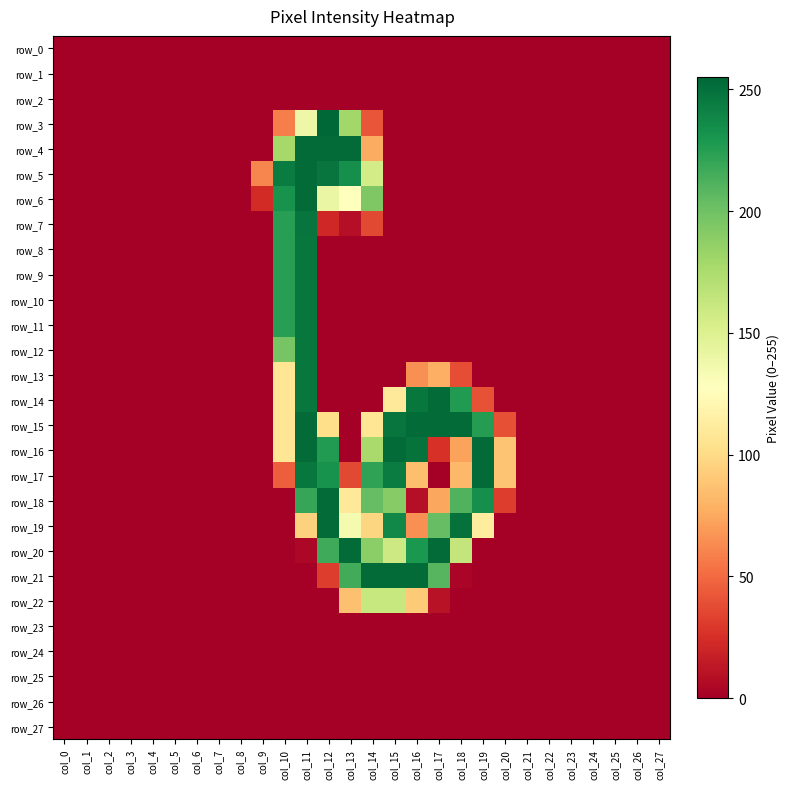

Reading left to right, what are all the values shown in this chart?

row_0: 0	0	0	0	0	0	0	0	0	0	0	0	0	0	0	0	0	0	0	0	0	0	0	0	0	0	0	0
row_1: 0	0	0	0	0	0	0	0	0	0	0	0	0	0	0	0	0	0	0	0	0	0	0	0	0	0	0	0
row_2: 0	0	0	0	0	0	0	0	0	0	0	0	0	0	0	0	0	0	0	0	0	0	0	0	0	0	0	0
row_3: 0	0	0	0	0	0	0	0	0	0	58	139	255	180	41	0	0	0	0	0	0	0	0	0	0	0	0	0
row_4: 0	0	0	0	0	0	0	0	0	0	178	253	253	253	76	0	0	0	0	0	0	0	0	0	0	0	0	0
row_5: 0	0	0	0	0	0	0	0	0	61	244	253	248	234	156	0	0	0	0	0	0	0	0	0	0	0	0	0
row_6: 0	0	0	0	0	0	0	0	0	23	232	253	141	127	194	0	0	0	0	0	0	0	0	0	0	0	0	0
row_7: 0	0	0	0	0	0	0	0	0	0	225	248	21	8	36	0	0	0	0	0	0	0	0	0	0	0	0	0
row_8: 0	0	0	0	0	0	0	0	0	0	225	247	0	0	0	0	0	0	0	0	0	0	0	0	0	0	0	0
row_9: 0	0	0	0	0	0	0	0	0	0	225	247	0	0	0	0	0	0	0	0	0	0	0	0	0	0	0	0
row_10: 0	0	0	0	0	0	0	0	0	0	225	247	0	0	0	0	0	0	0	0	0	0	0	0	0	0	0	0
row_11: 0	0	0	0	0	0	0	0	0	0	225	247	0	0	0	0	0	0	0	0	0	0	0	0	0	0	0	0
row_12: 0	0	0	0	0	0	0	0	0	0	197	247	0	0	0	0	0	0	0	0	0	0	0	0	0	0	0	0
row_13: 0	0	0	0	0	0	0	0	0	0	107	247	0	0	0	0	65	78	38	0	0	0	0	0	0	0	0	0
row_14: 0	0	0	0	0	0	0	0	0	0	107	247	0	0	0	110	247	253	227	40	0	0	0	0	0	0	0	0
row_15: 0	0	0	0	0	0	0	0	0	0	107	253	102	0	107	248	253	253	253	226	39	0	0	0	0	0	0	0
row_16: 0	0	0	0	0	0	0	0	0	0	107	253	227	0	177	253	249	26	72	253	88	0	0	0	0	0	0	0
row_17: 0	0	0	0	0	0	0	0	0	0	45	247	232	36	222	244	85	0	82	253	88	0	0	0	0	0	0	0
row_18: 0	0	0	0	0	0	0	0	0	0	0	220	253	109	204	191	8	74	211	234	31	0	0	0	0	0	0	0
row_19: 0	0	0	0	0	0	0	0	0	0	0	95	253	134	97	238	65	204	250	112	0	0	0	0	0	0	0	0
row_20: 0	0	0	0	0	0	0	0	0	0	0	4	217	253	189	159	229	253	164	0	0	0	0	0	0	0	0	0
row_21: 0	0	0	0	0	0	0	0	0	0	0	0	31	216	253	253	253	209	3	0	0	0	0	0	0	0	0	0
row_22: 0	0	0	0	0	0	0	0	0	0	0	0	0	86	162	162	91	10	0	0	0	0	0	0	0	0	0	0
row_23: 0	0	0	0	0	0	0	0	0	0	0	0	0	0	0	0	0	0	0	0	0	0	0	0	0	0	0	0
row_24: 0	0	0	0	0	0	0	0	0	0	0	0	0	0	0	0	0	0	0	0	0	0	0	0	0	0	0	0
row_25: 0	0	0	0	0	0	0	0	0	0	0	0	0	0	0	0	0	0	0	0	0	0	0	0	0	0	0	0
row_26: 0	0	0	0	0	0	0	0	0	0	0	0	0	0	0	0	0	0	0	0	0	0	0	0	0	0	0	0
row_27: 0	0	0	0	0	0	0	0	0	0	0	0	0	0	0	0	0	0	0	0	0	0	0	0	0	0	0	0